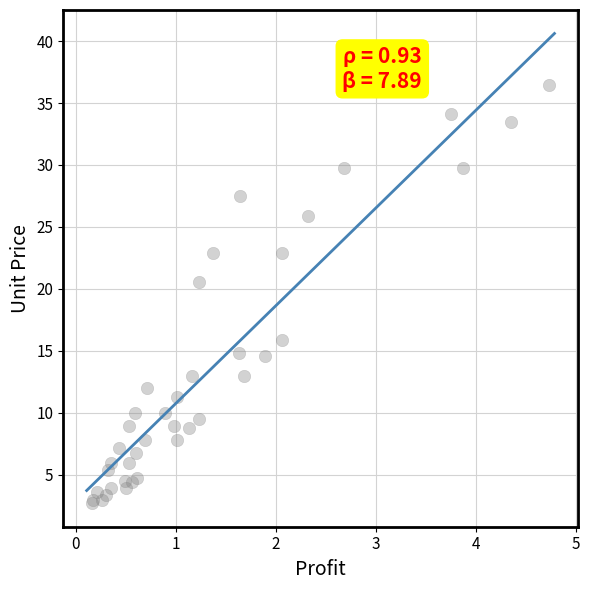

What Y value in the scatter plot is closest to 19?

20.6